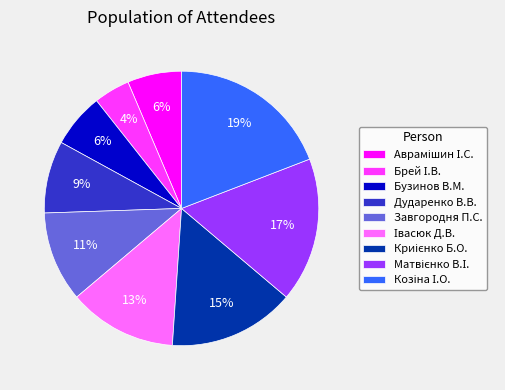

Does Бузинов В.М. represent more than half of the total?

No